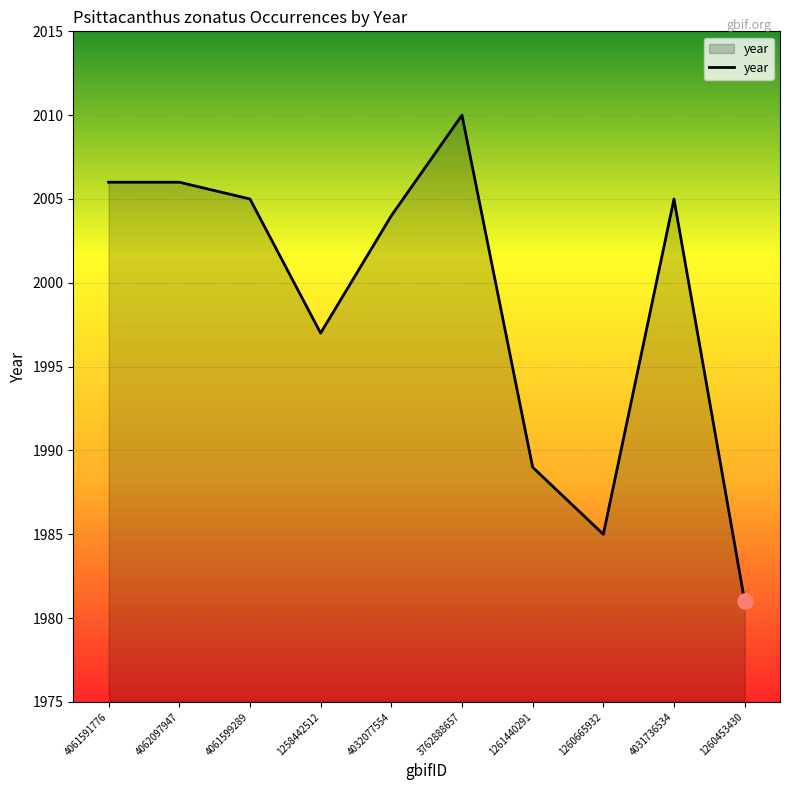

What is the change in value from 4032077554 to 1260665932?

-19